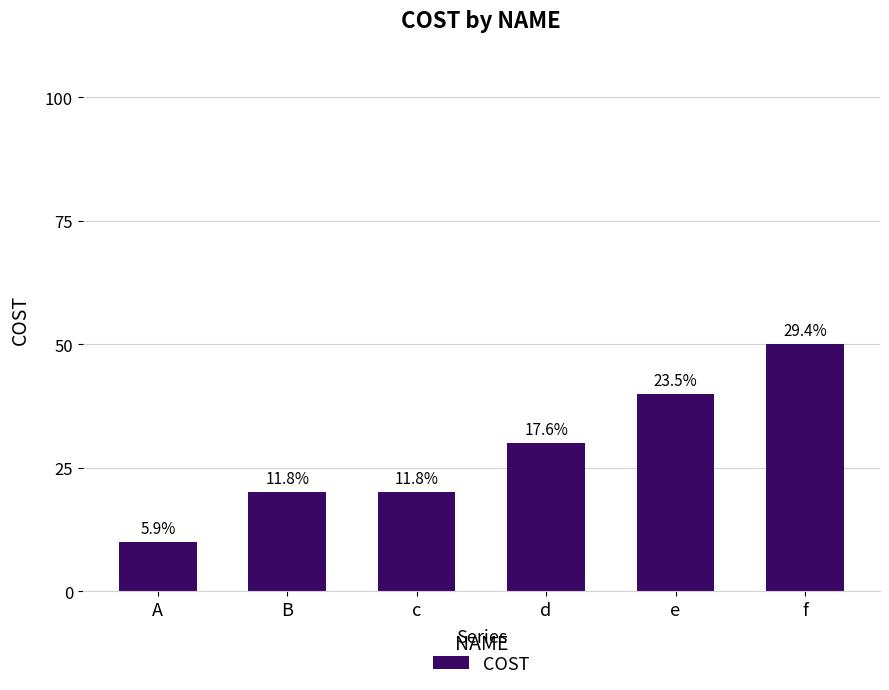

How many bars are there in total?

6